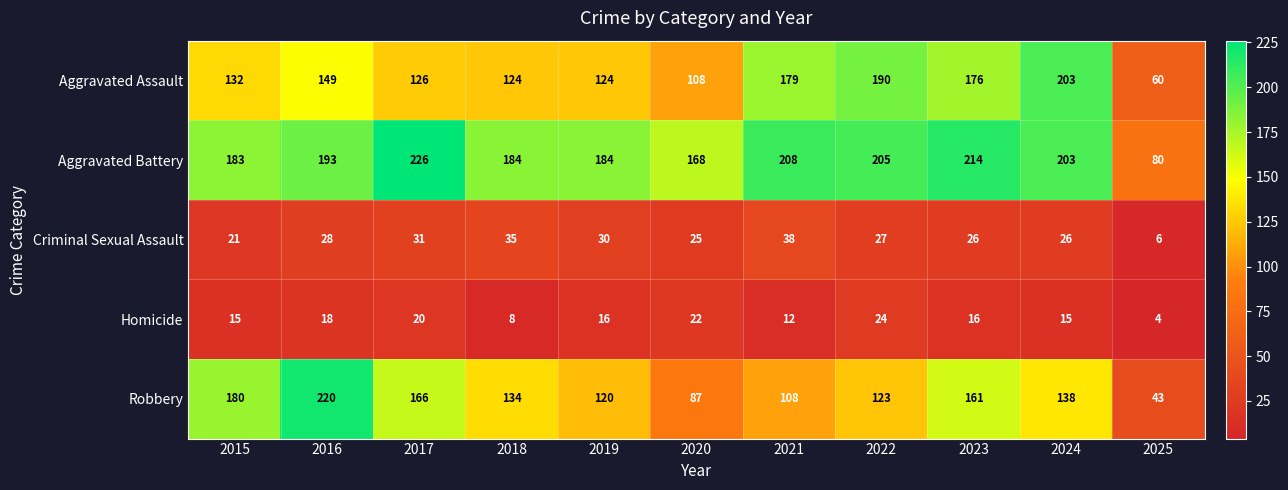

Which series has the largest range (max minus min)?

Robbery